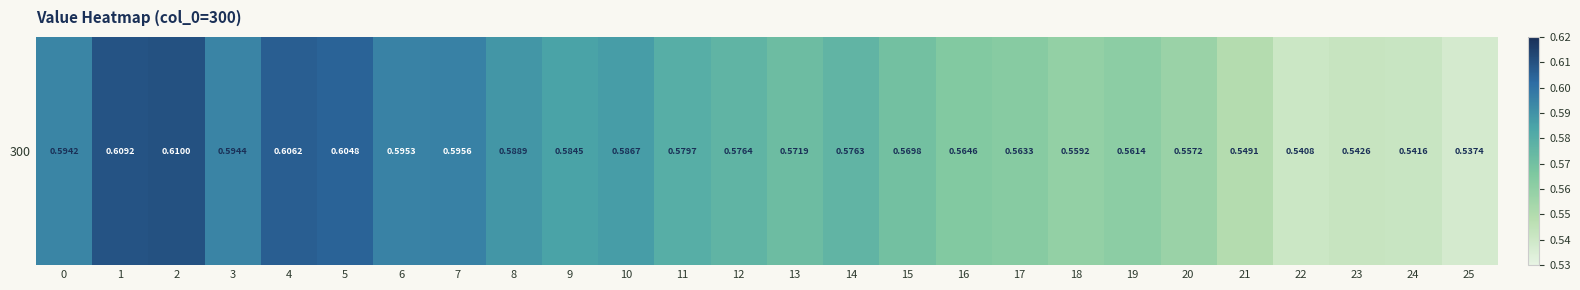

Which has a higher value, 14 or 21?

14